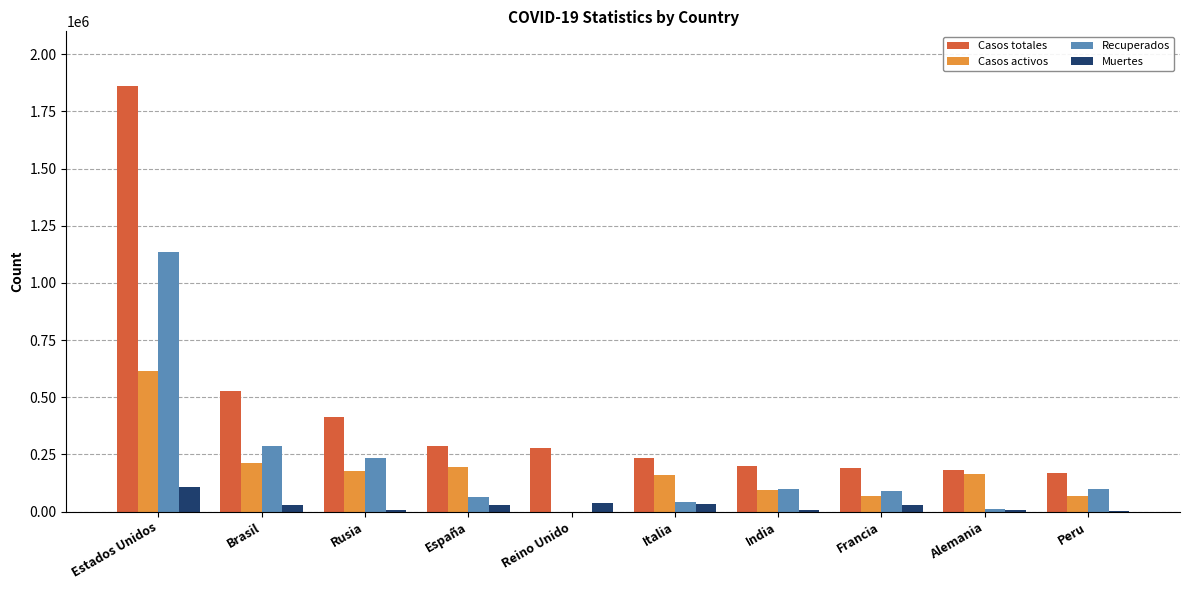

What is the average value of the Casos totales series?

434125